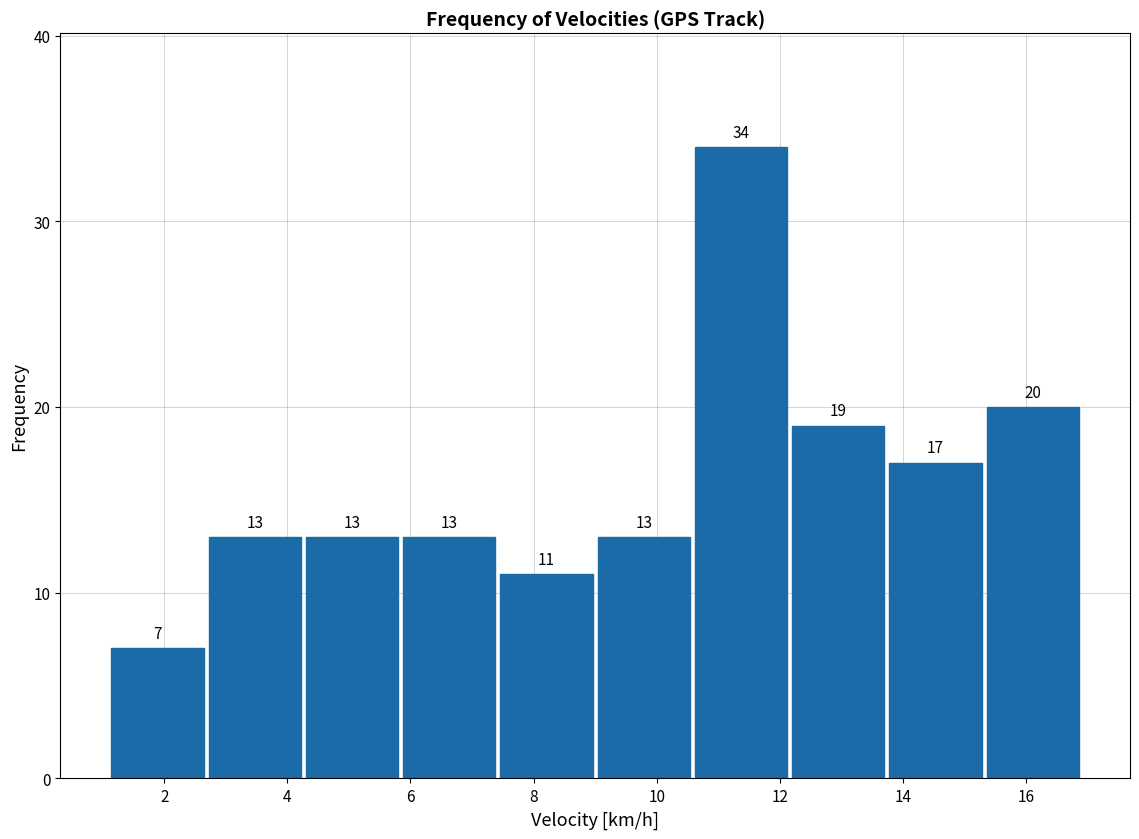

Reading left to right, transcribe this chart: for each bar, give the range it covers on the x-axis and its height. The bar edges are not printed on the chart, so give them approximately, as read against the axis.

1.10 to 2.68: 7
2.68 to 4.26: 13
4.26 to 5.84: 13
5.84 to 7.42: 13
7.42 to 9.00: 11
9.00 to 10.58: 13
10.58 to 12.16: 34
12.16 to 13.74: 19
13.74 to 15.32: 17
15.32 to 16.90: 20